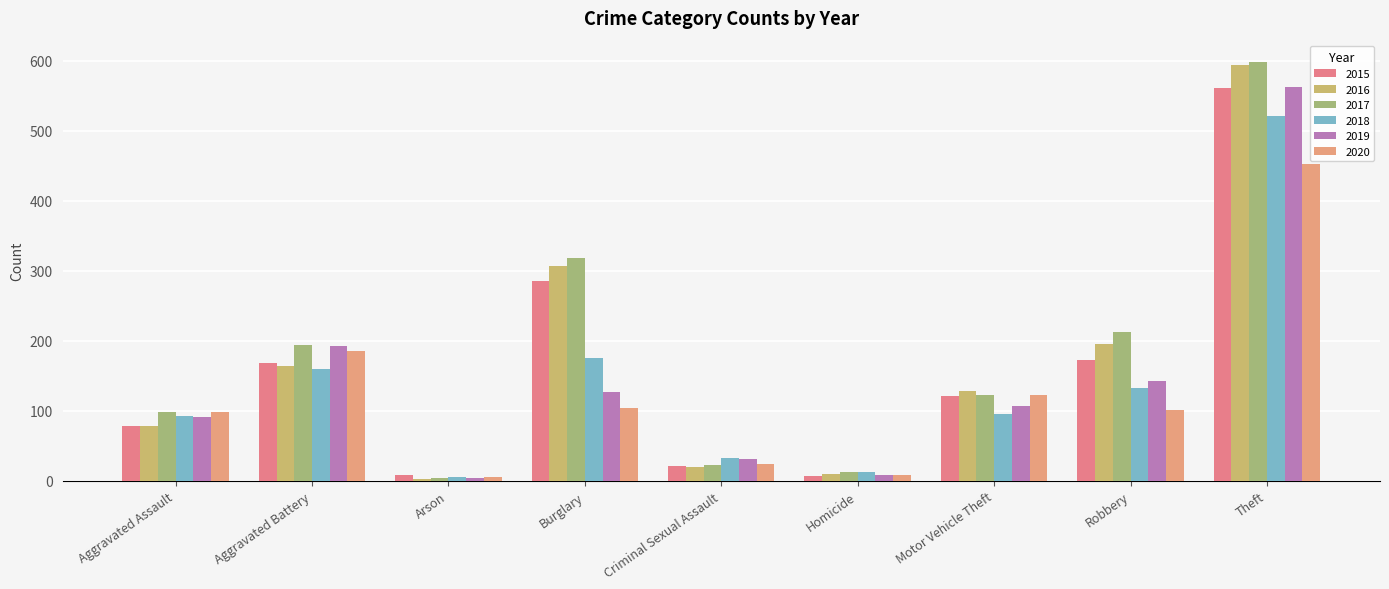

Does the chart contain any negative values?

No